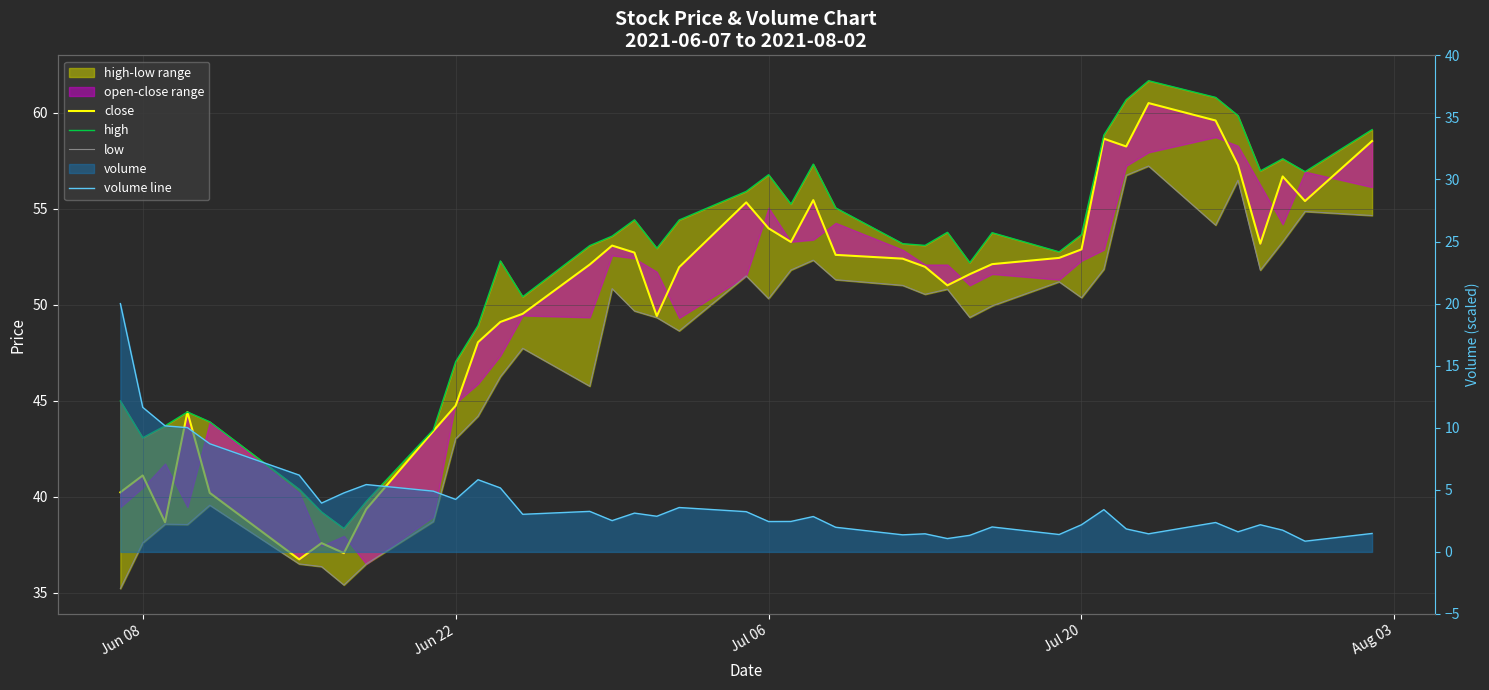

At which label does low reach its minimum?

Jun 08